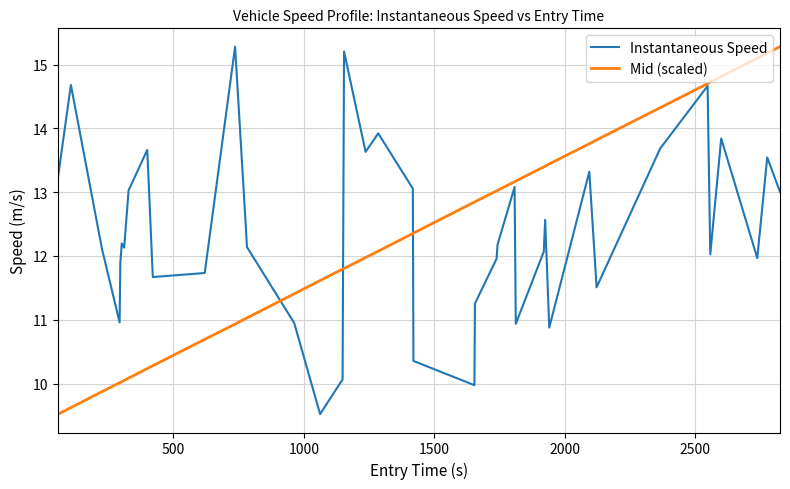

What is the highest value of the Instantaneous Speed series?

15.3